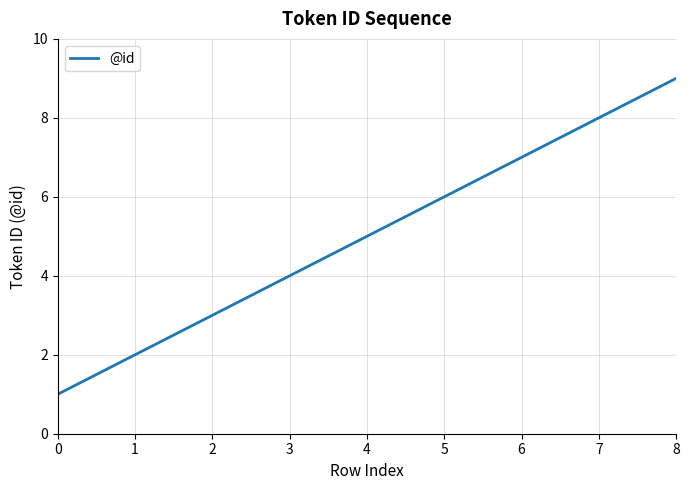

How many lines are shown in the chart?

1